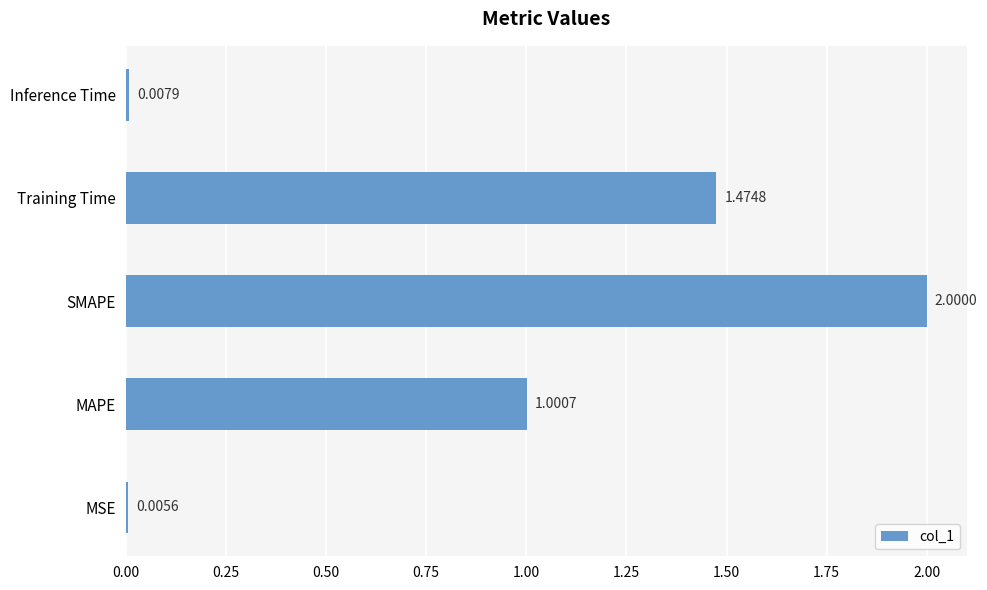

At which label is the value closest to 1?

MAPE